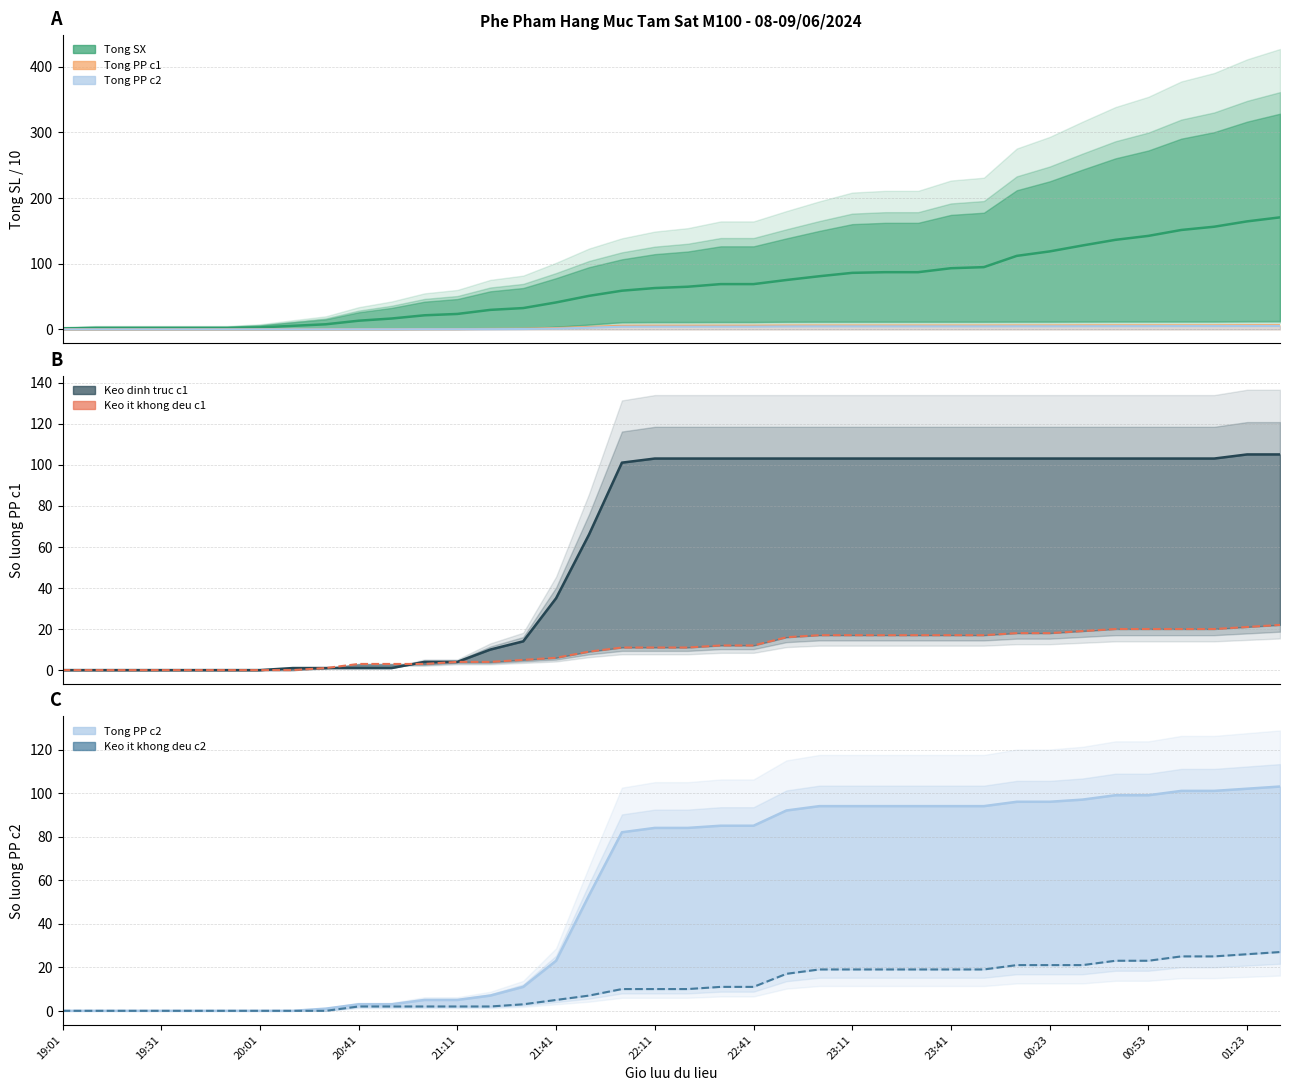

Where do Keo dinh truc c1 and Tong SX first cross each other?

15 and 16